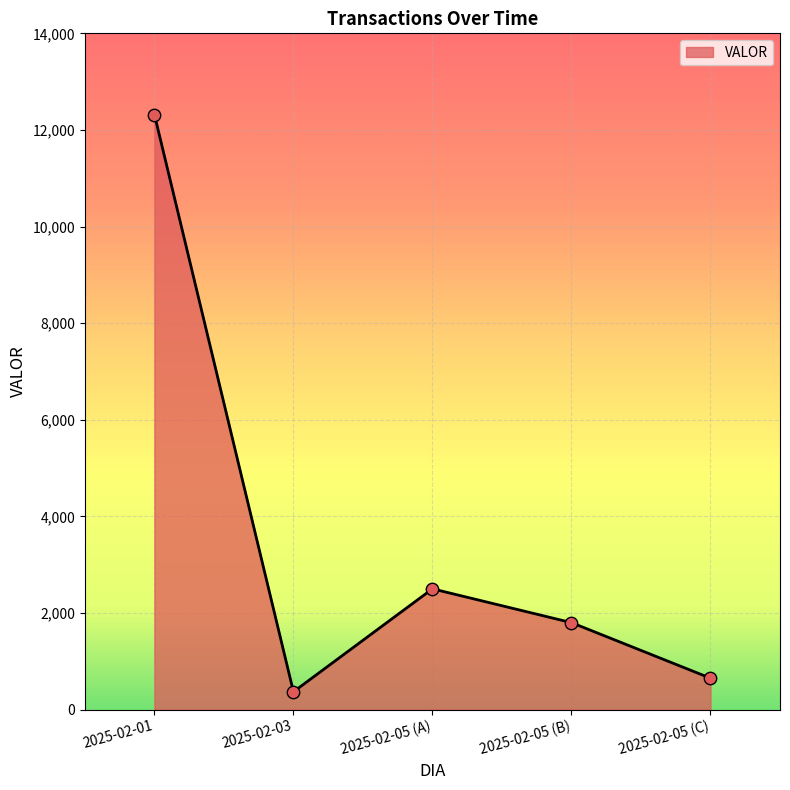

Between 2025-02-05 (C) and 2025-02-05 (A), which is larger?

2025-02-05 (A)